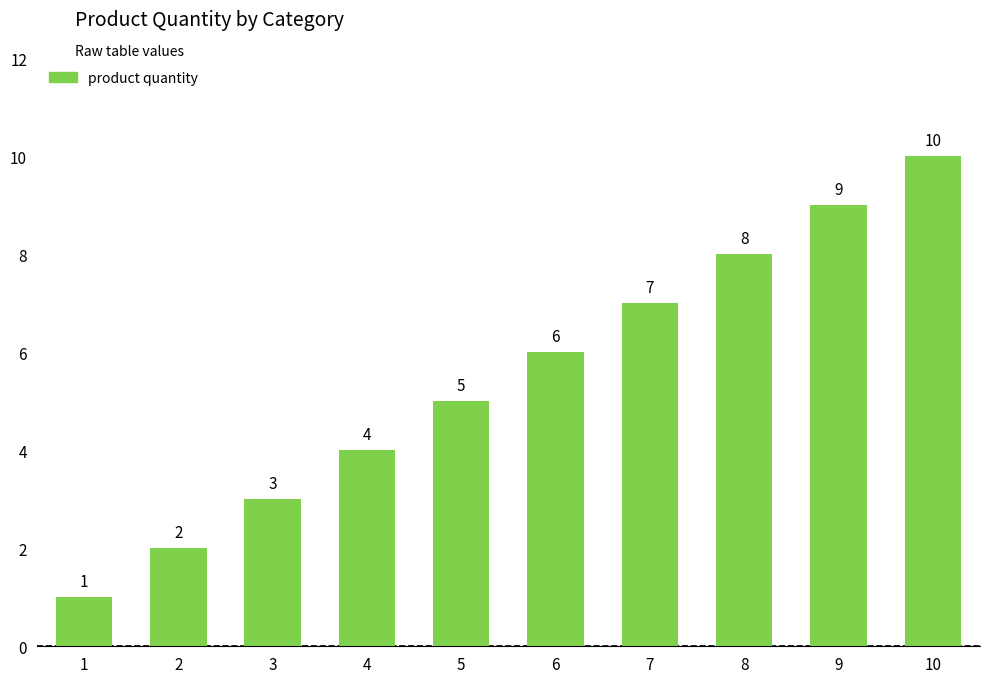

How many series are shown in this chart?

1